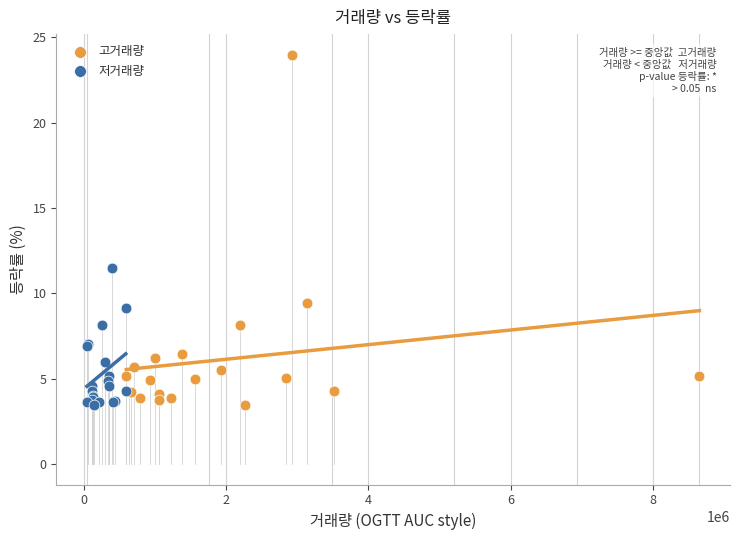

Which series contains the highest Y value?

고거래량